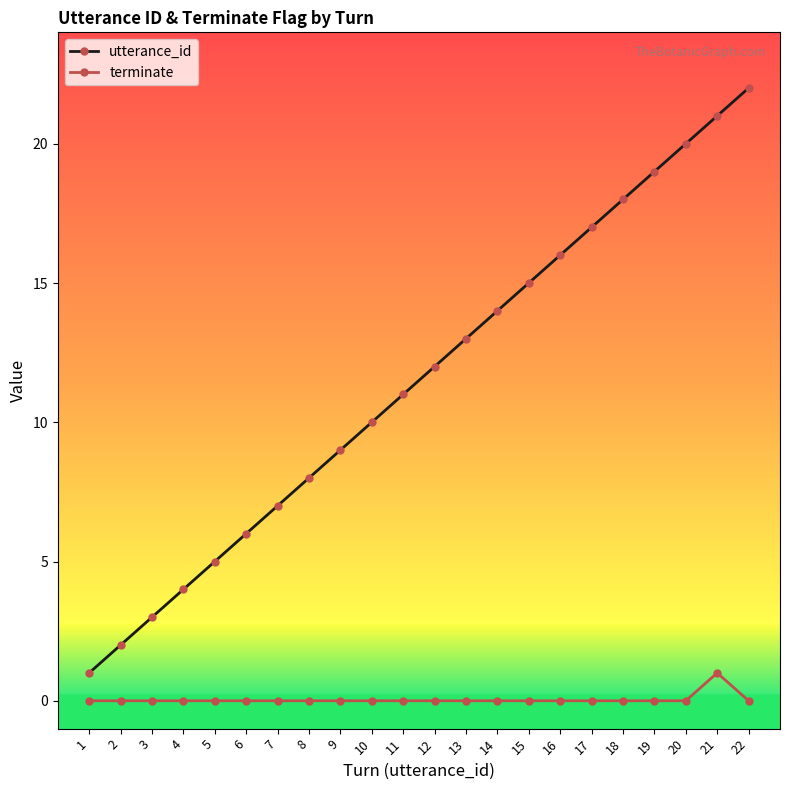

The value of terminate at 6 is 1. True or false?

False